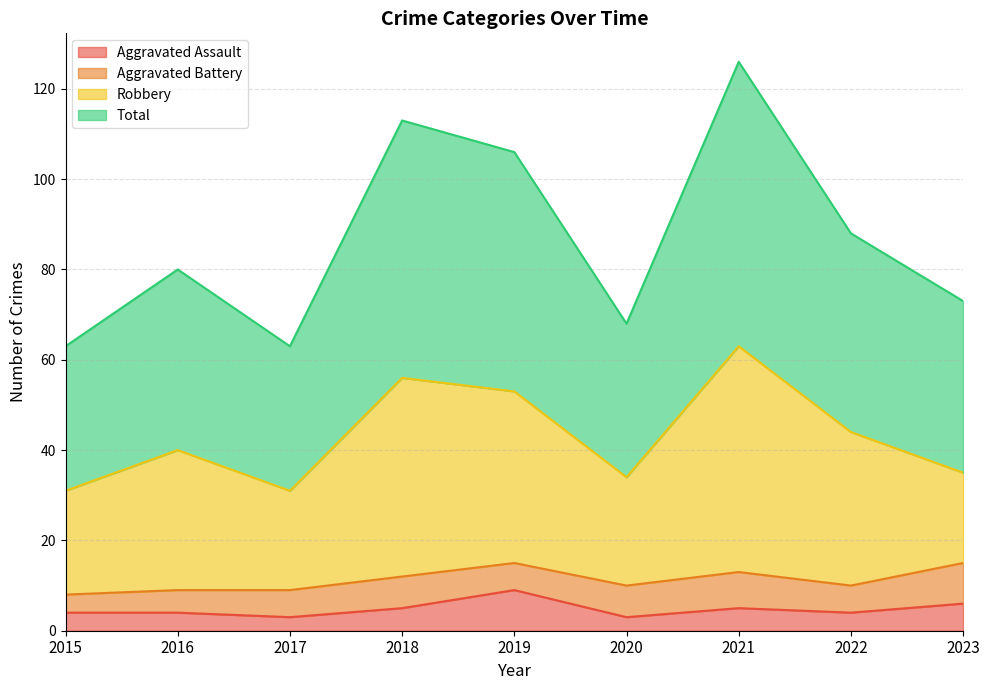

What is the average value of the Aggravated Assault series?

5